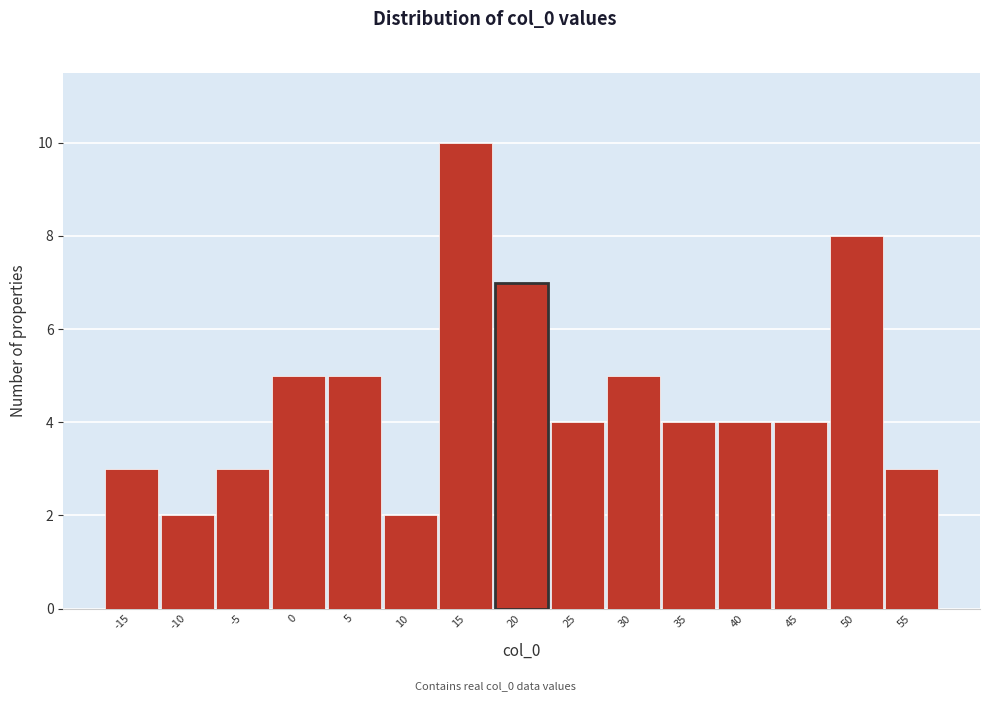

Reading right to left, list all the values displayed in this chart.

3	8	4	4	4	5	4	7	10	2	5	5	3	2	3